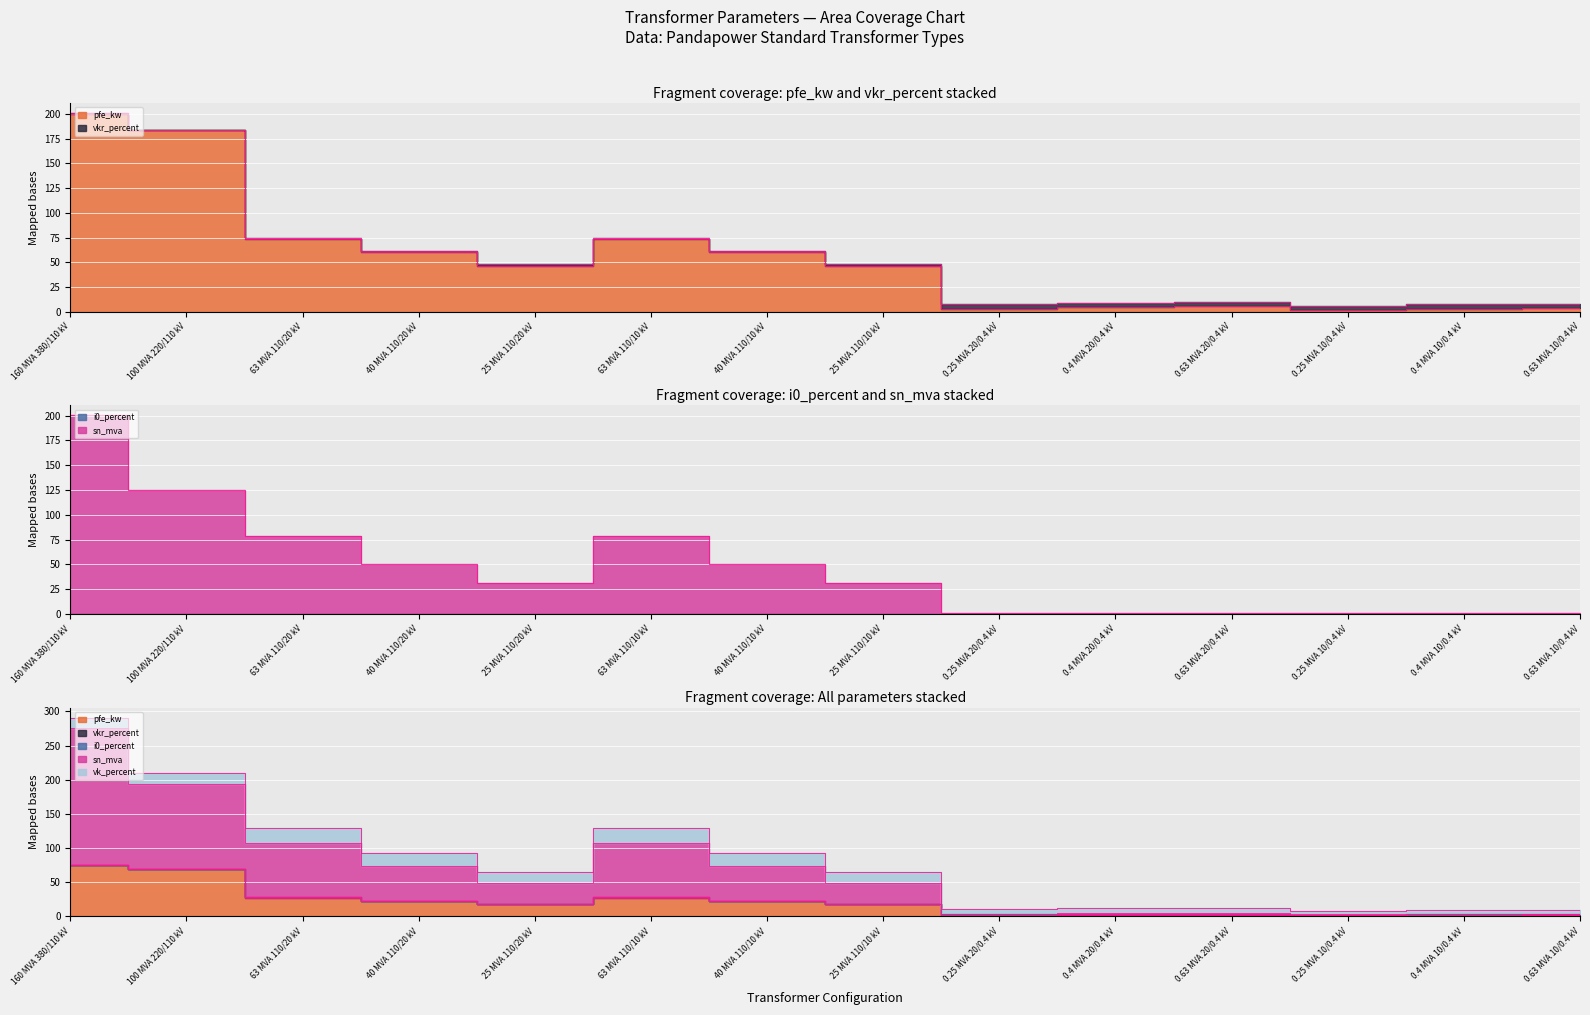

True or false: sn_mva and vkr_percent intersect in this chart.

False